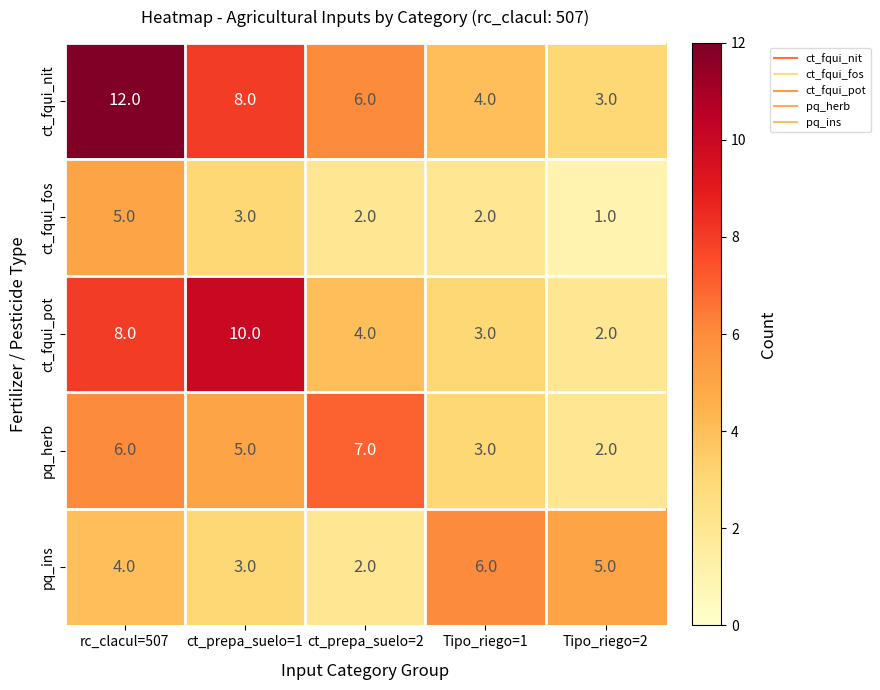

What is the maximum value shown in the chart?

12